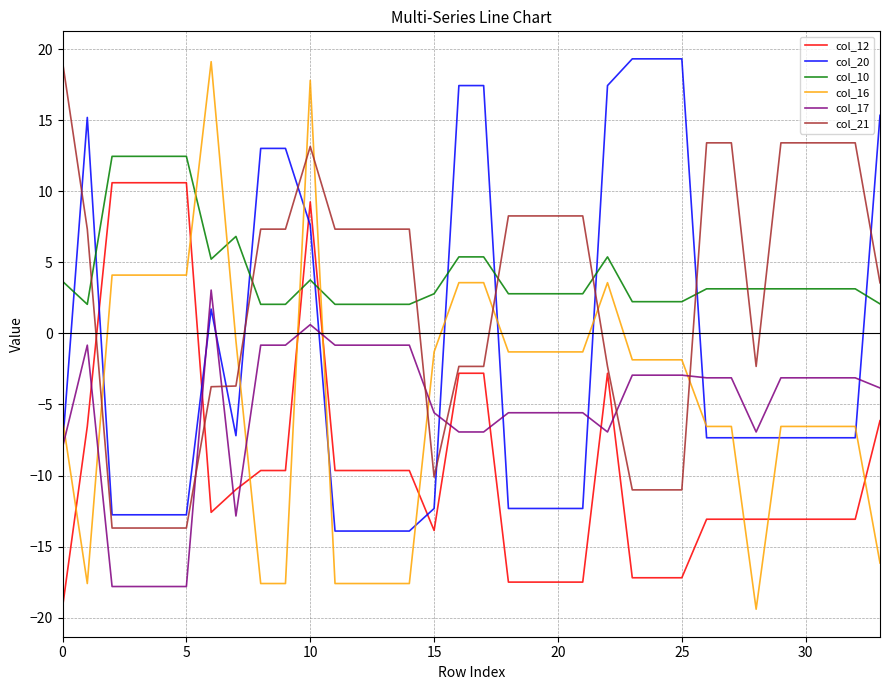

Which series has the largest range (max minus min)?

col_16